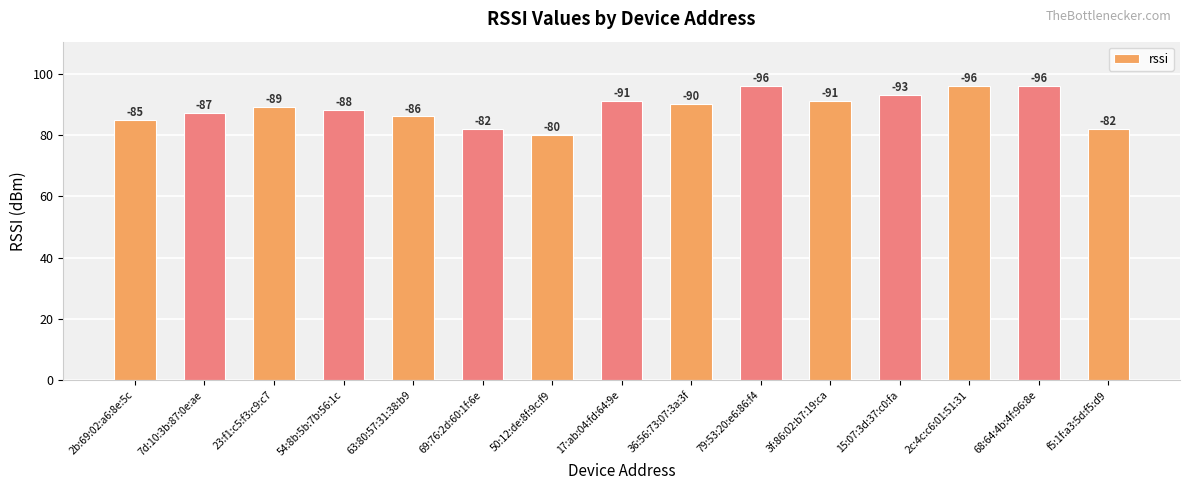

How many bars are there in total?

15